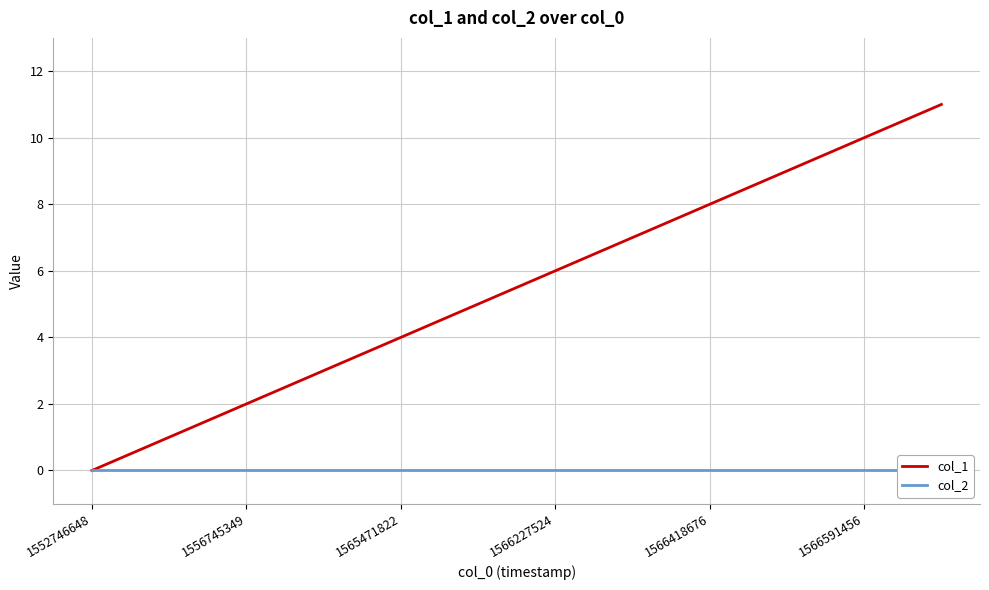

How many distinct data groups are displayed?

2